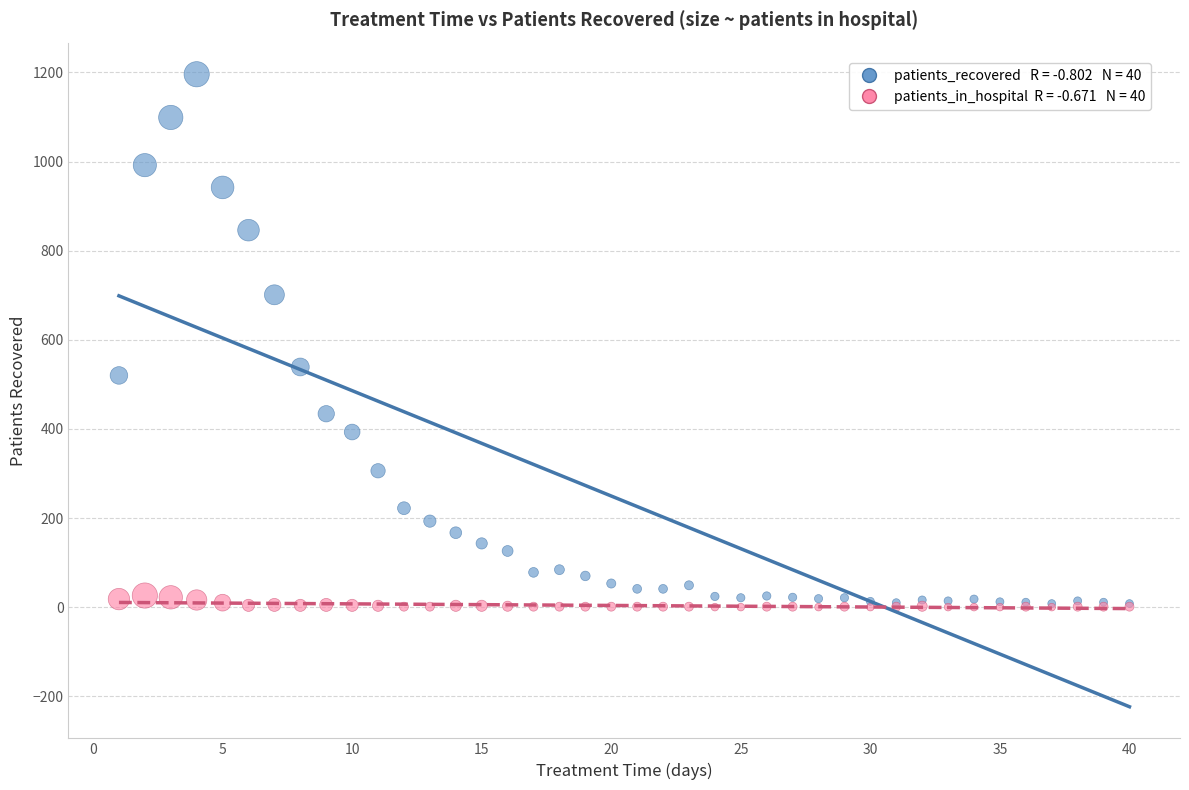

Across all series, what Y value is closest to 598?

539